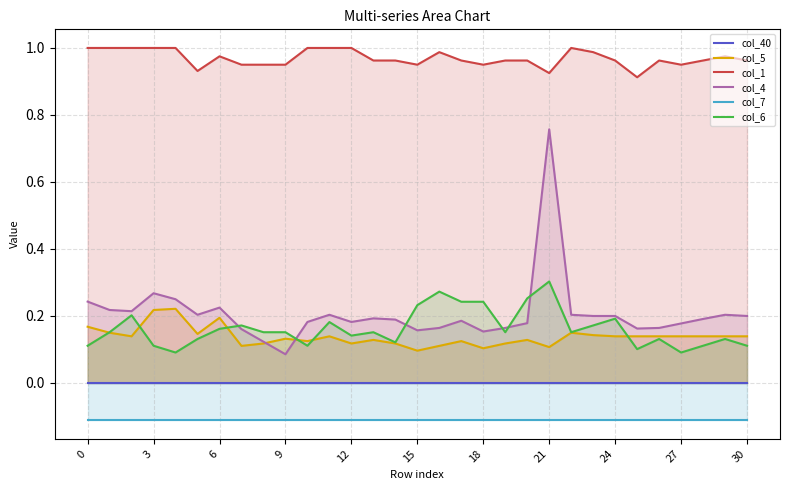

What is the approximate value of col_4 at 27?

0.2